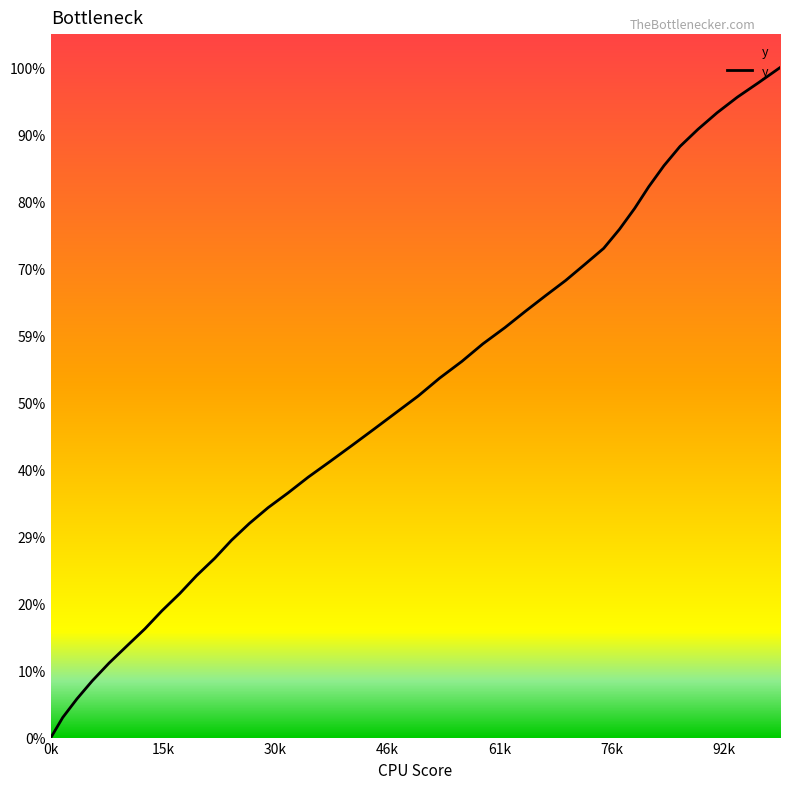

True or false: there are more than 1 points higher than both neighbors.

False